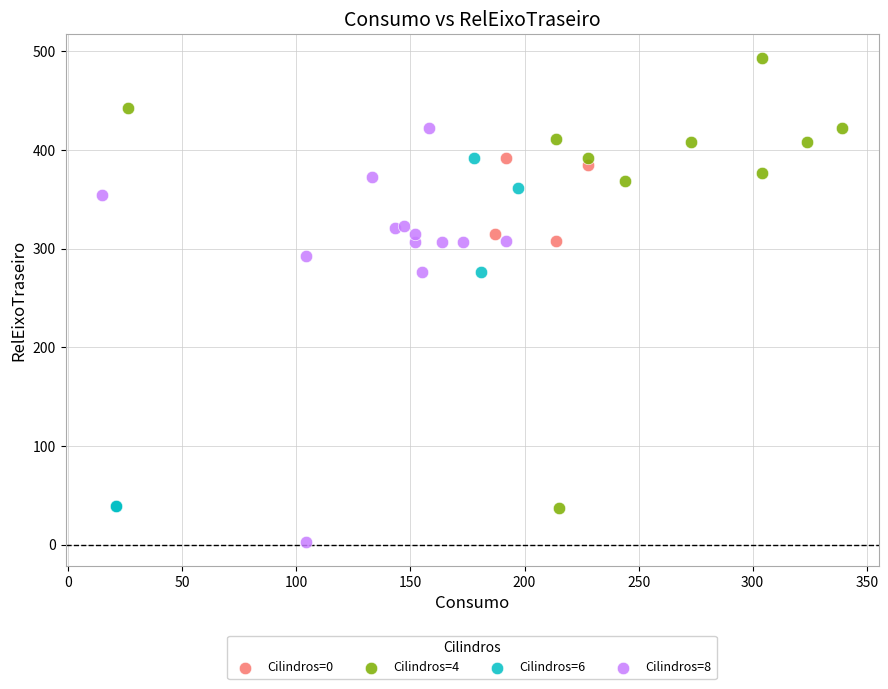

What are all the series names shown in the legend?

Cilindros=0, Cilindros=4, Cilindros=6, Cilindros=8